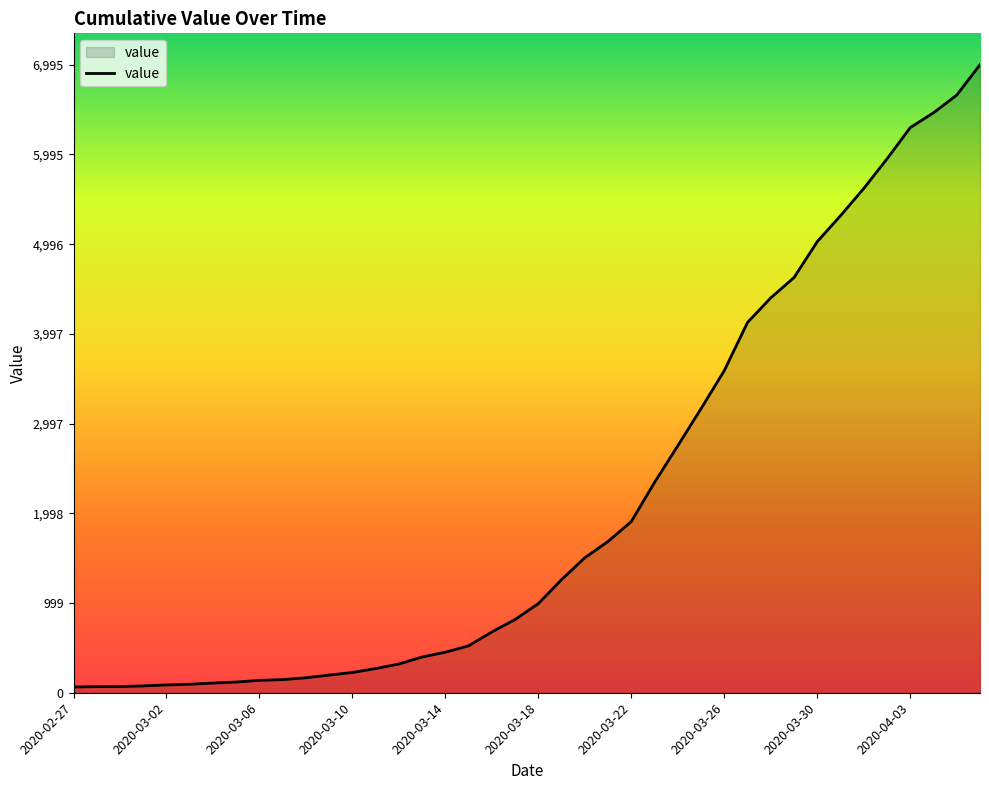

What is the greatest value displayed?

6995